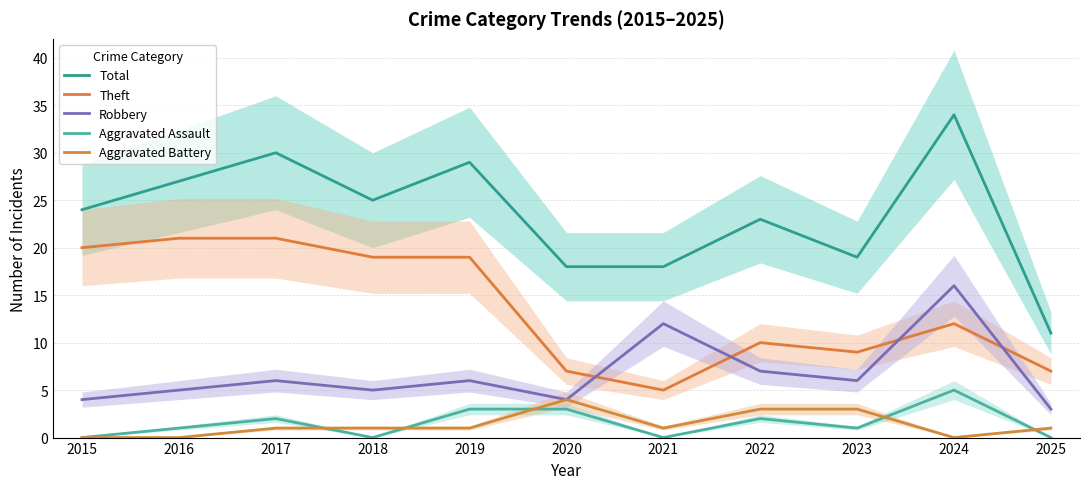

True or false: Aggravated Battery and Theft cross at least once.

False